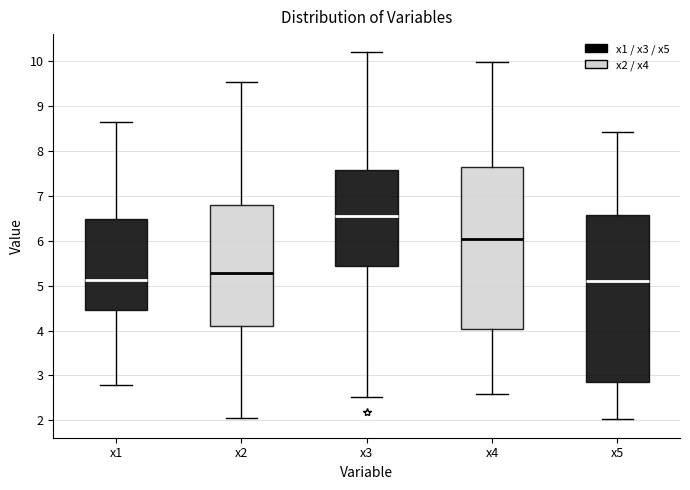

Reading left to right, transcribe this box plot: for each box, give where its median line is, the range the box spans, and where its two whiskers end, as read against the y-axis. The values are not printed on the chart, so give them approximately, as read against the axis.

x1: median 5.1, box 4.4 to 6.5, whiskers 2.8 to 8.6
x2: median 5.3, box 4.1 to 6.8, whiskers 2.0 to 9.5
x3: median 6.6, box 5.4 to 7.6, whiskers 2.5 to 10.2
x4: median 6.0, box 4.0 to 7.6, whiskers 2.6 to 10.0
x5: median 5.1, box 2.9 to 6.6, whiskers 2.0 to 8.4